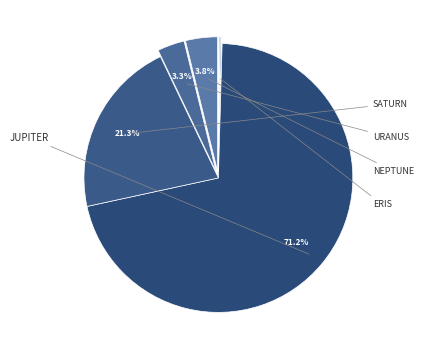

Which slice is the largest?

Jupiter